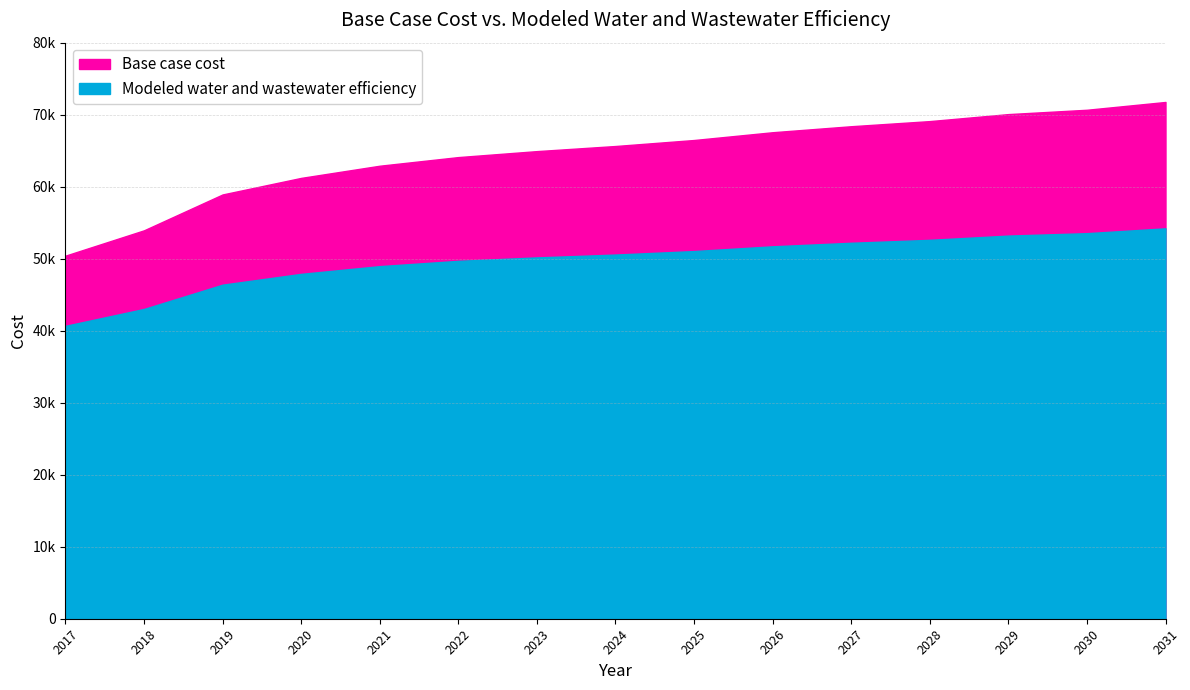

Rank the categories by Base case cost value from lowest to highest.

2017, 2018, 2019, 2020, 2021, 2022, 2023, 2024, 2025, 2026, 2027, 2028, 2029, 2030, 2031